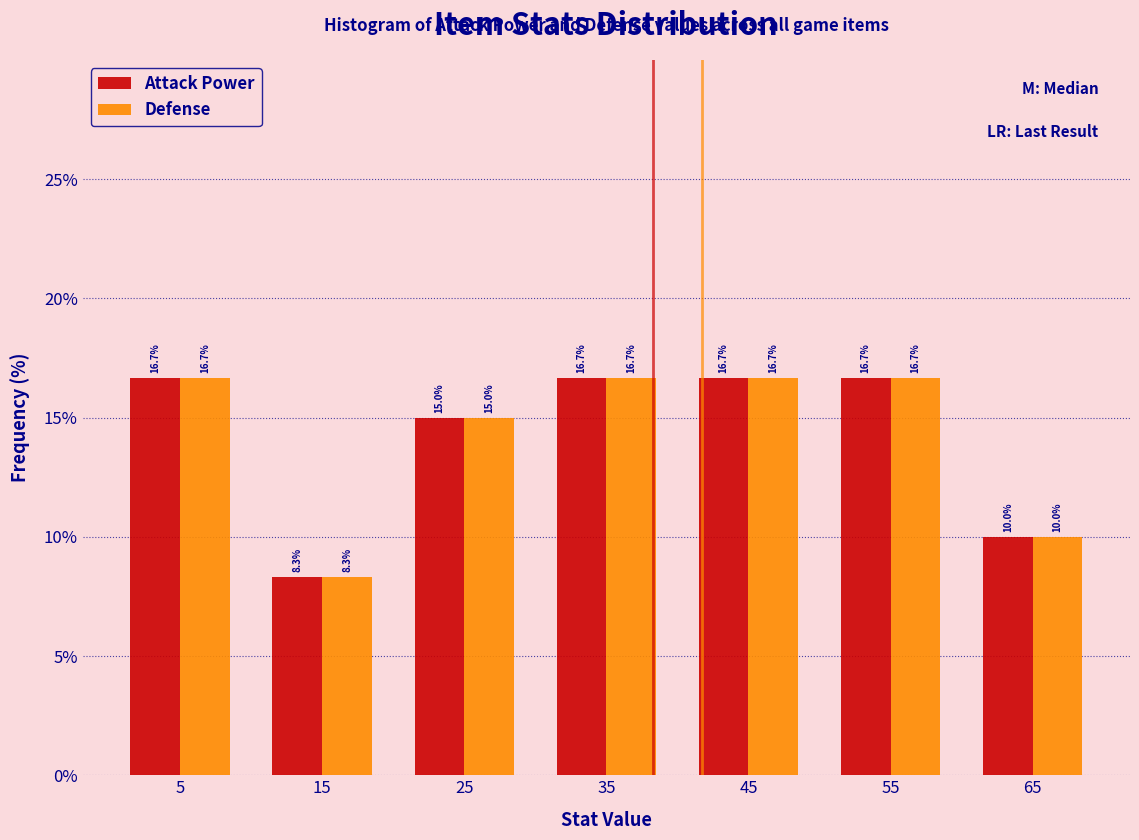

Reading left to right, transcribe this chart: for each range on the x-axis, give the height of each series' bar.

0 to 10: Attack Power=16.7	Defense=16.7
10 to 20: Attack Power=8.3	Defense=8.3
20 to 30: Attack Power=15.0	Defense=15.0
30 to 40: Attack Power=16.7	Defense=16.7
40 to 50: Attack Power=16.7	Defense=16.7
50 to 60: Attack Power=16.7	Defense=16.7
60 to 70: Attack Power=10.0	Defense=10.0